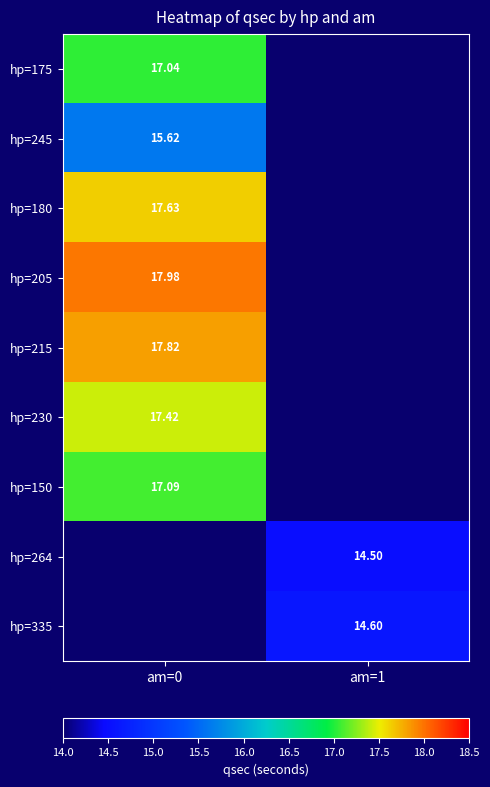

What value does the hp=335 series have at am=1?

14.6